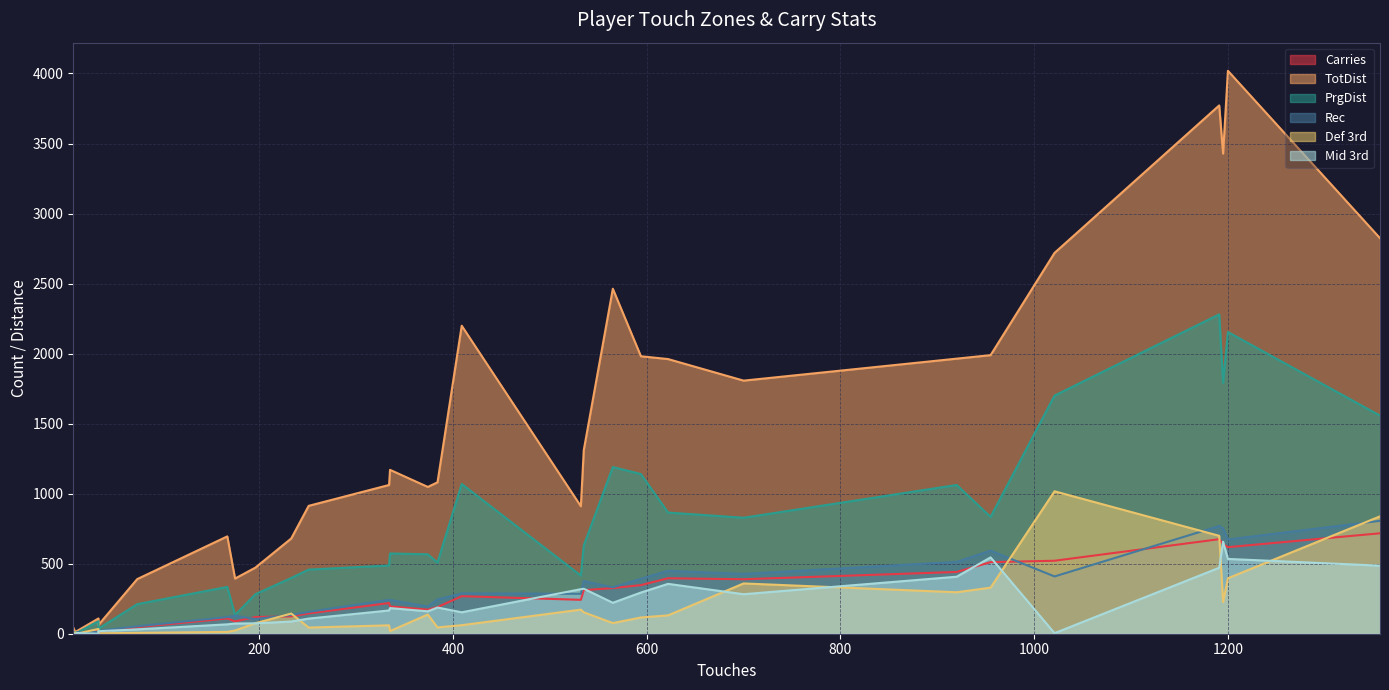

Where is Rec nearest to the value 403?

1021